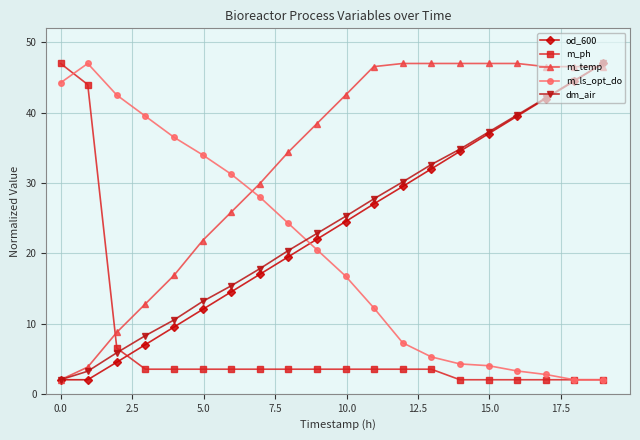

What is the value of the od_600 point at the 12th from the left?

27.0